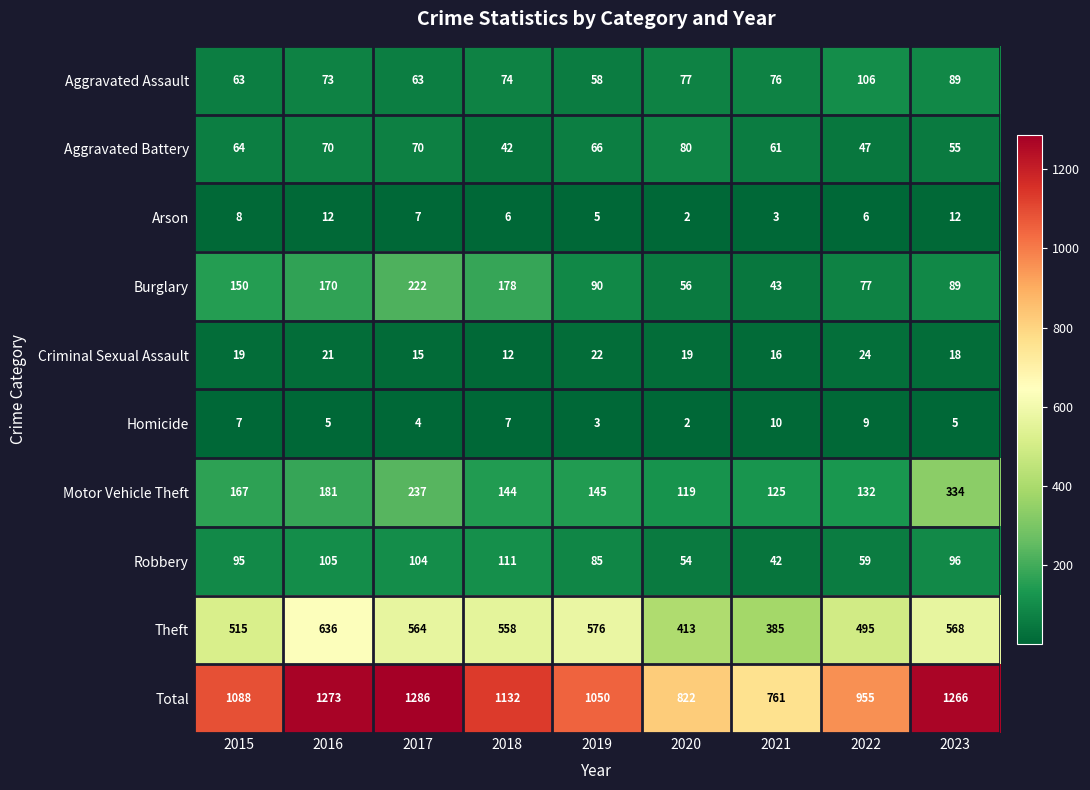

What is the average value of the Robbery series?

83